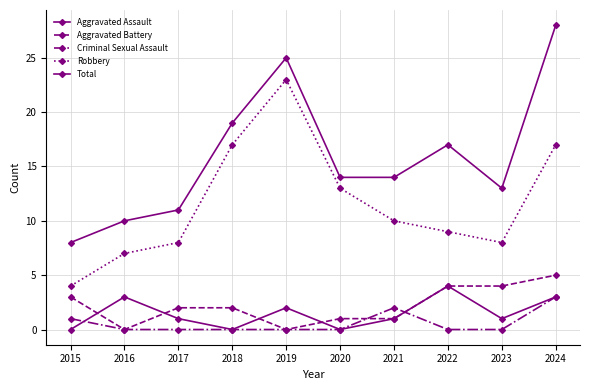

At how many categories does at least one series exceed 1?

10